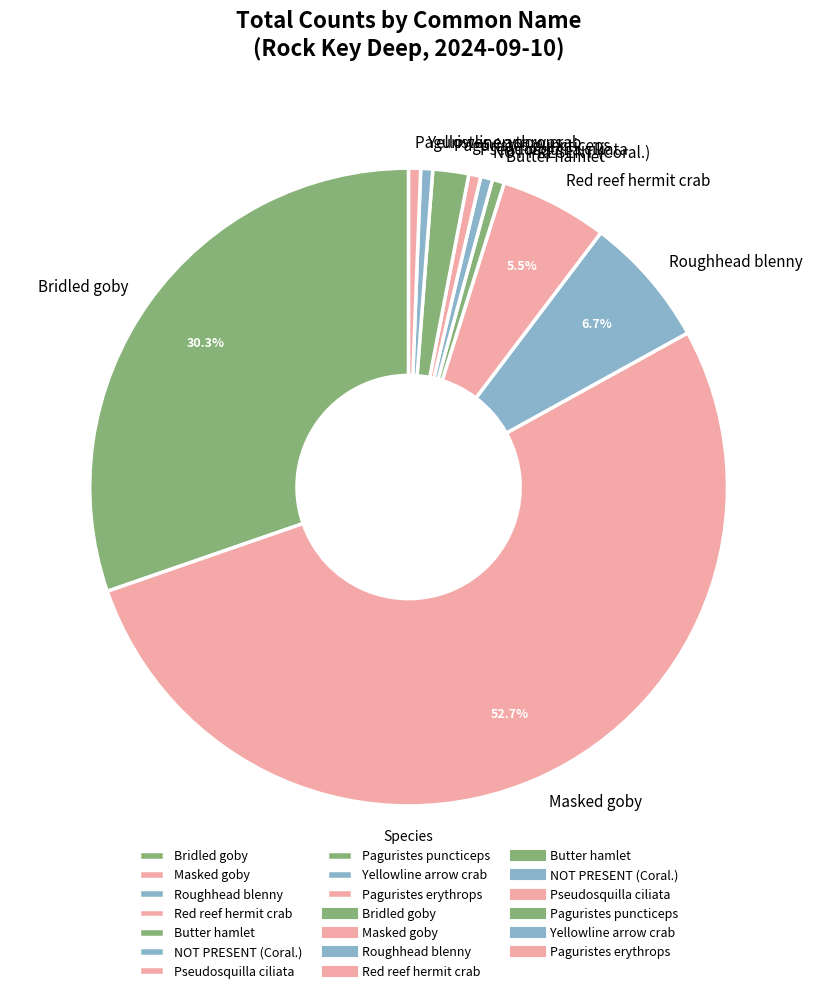

Which has a higher value, Red reef hermit crab or Pseudosquilla ciliata?

Red reef hermit crab